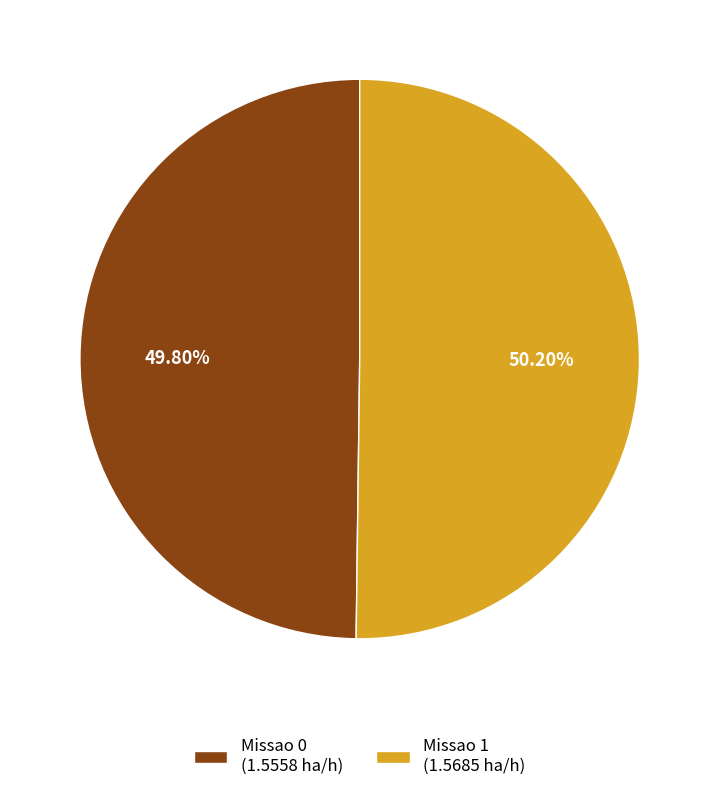

Is there any slice that represents more than half of the pie?

Yes